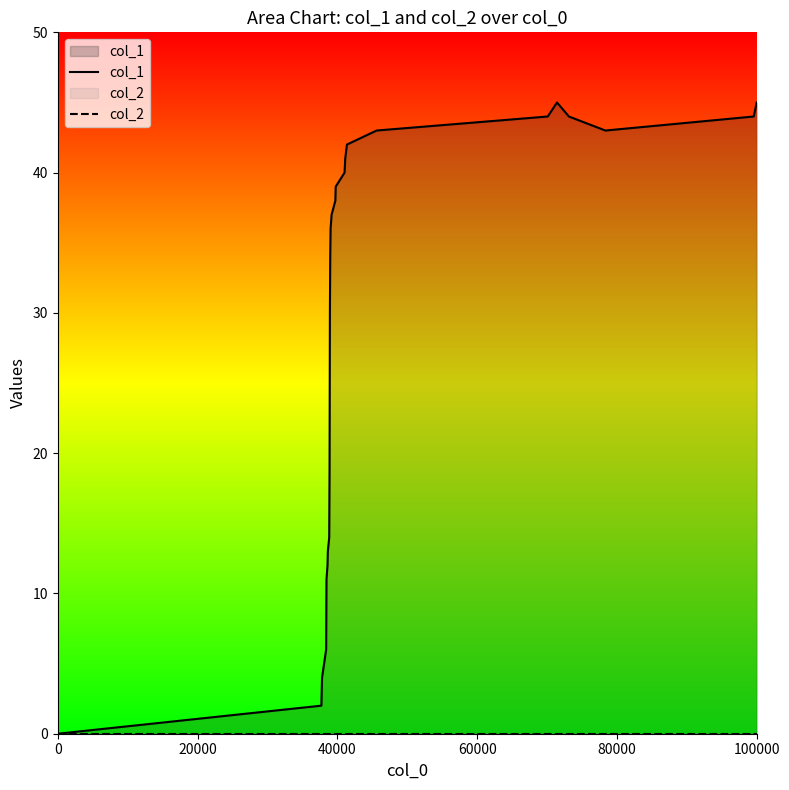

True or false: col_2 has more than 2 points higher than both neighbors.

False